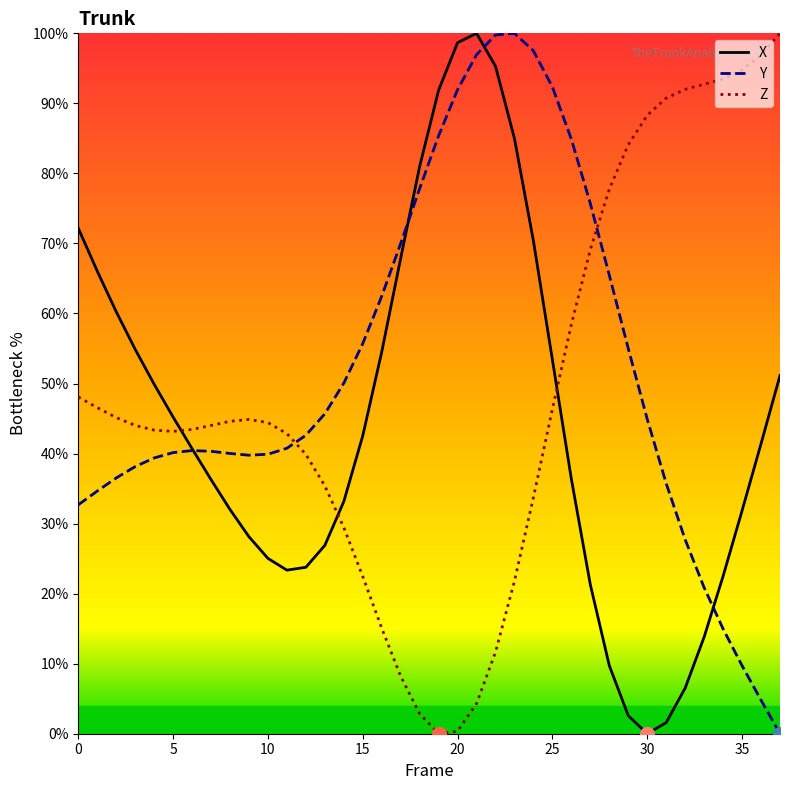

After their last crossing, which series has the higher values: Z or X?

Z